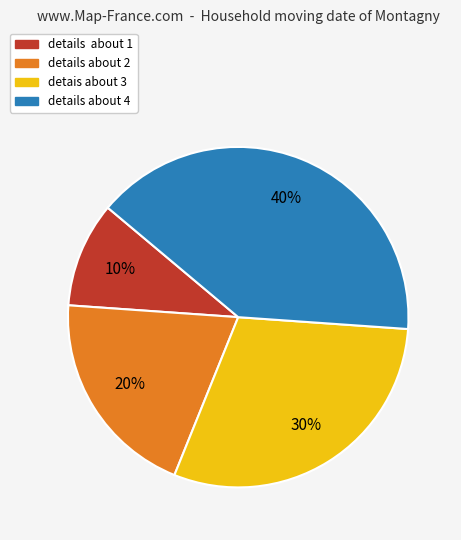

To the nearest percent, what is the combined percentage of details about 2 and detais about 3?

50%